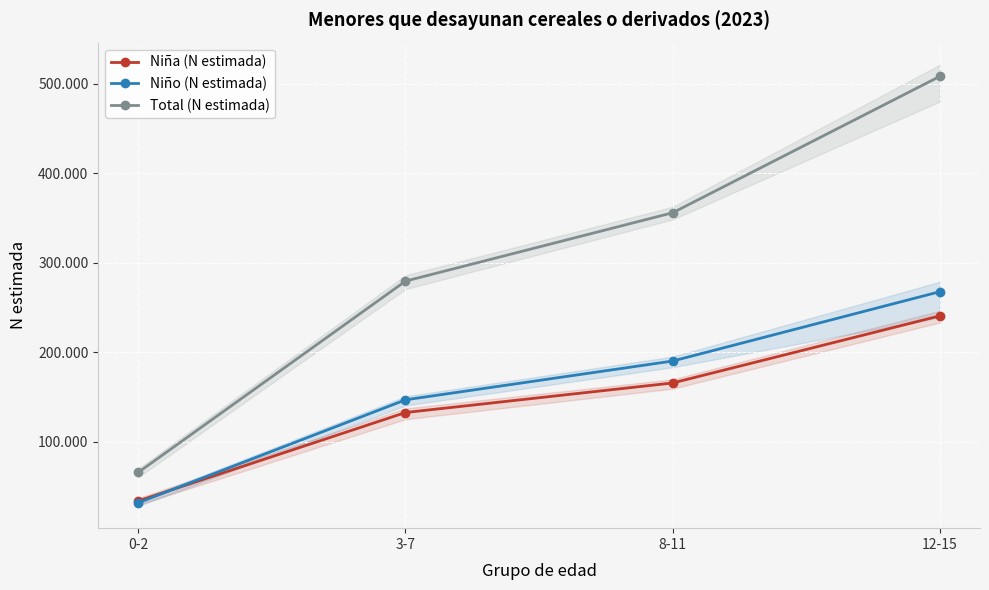

What is the lowest value of the Total (N estimada) series?

65794